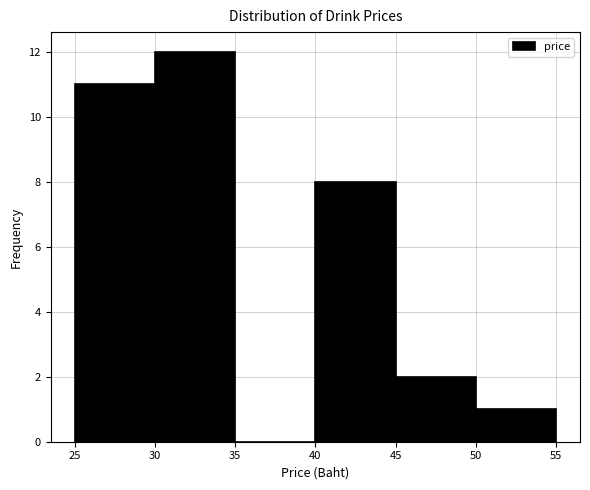

How tall is the bar that spans 25 to 30 on the x-axis? The values are not printed on the chart, so give them approximately, as read against the axis.

11